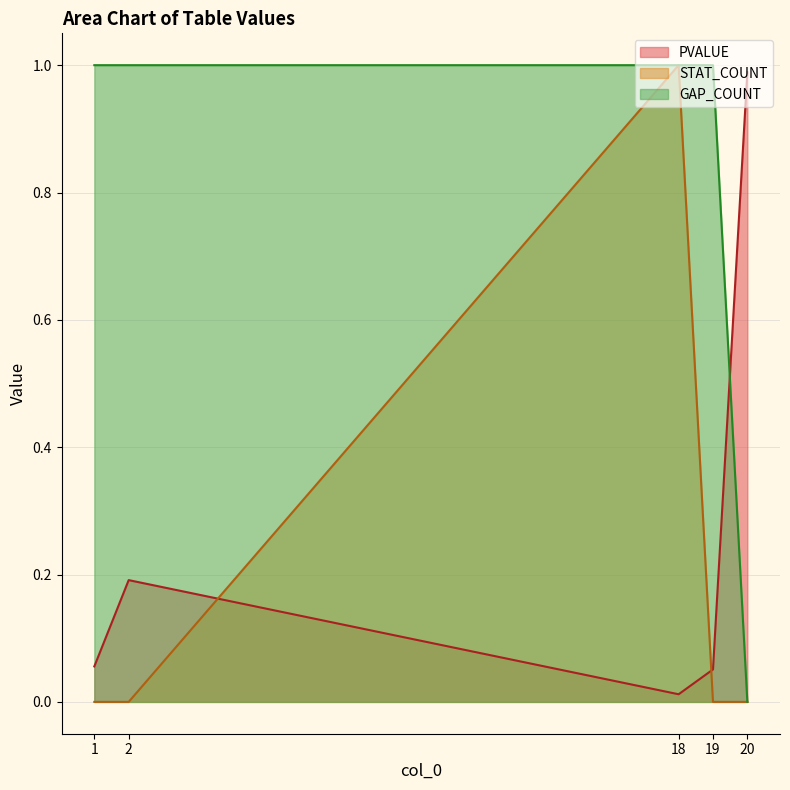

Reading left to right, what are all the values shown in this chart?

PVALUE: 1=0.1	2=0.2	18=0.0	19=0.1	20=1.0
STAT_COUNT: 1=0.0	2=0.0	18=1.0	19=0.0	20=0.0
GAP_COUNT: 1=1.0	2=1.0	18=1.0	19=1.0	20=0.0